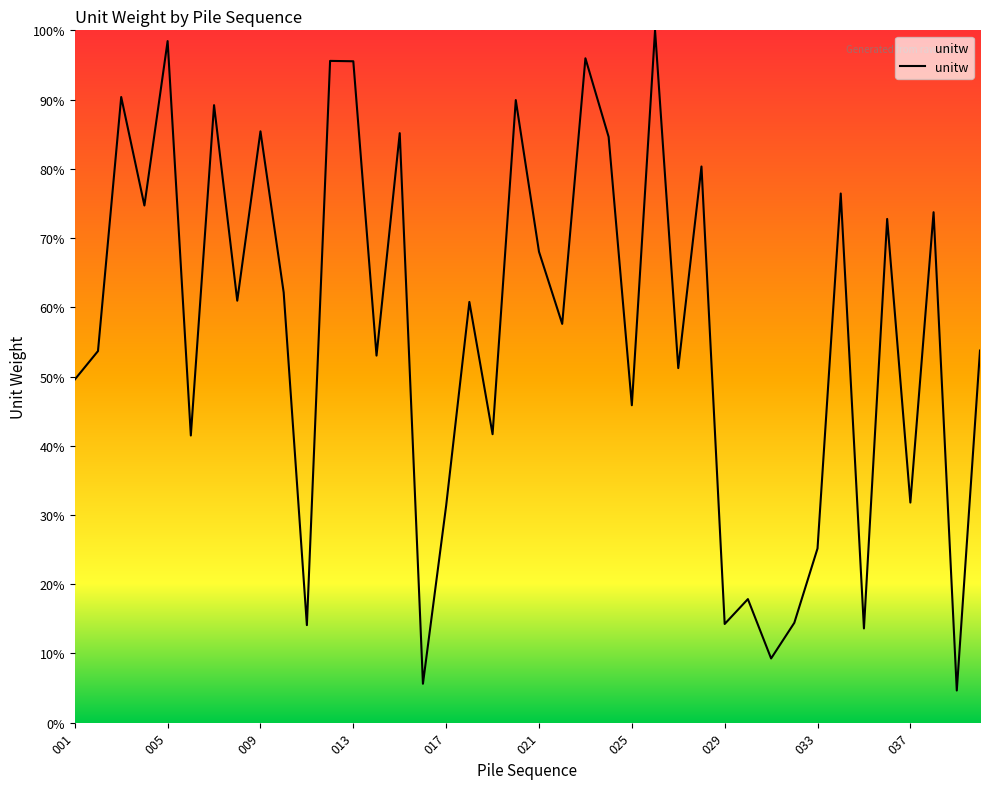

What is the smallest value displayed?

4.6